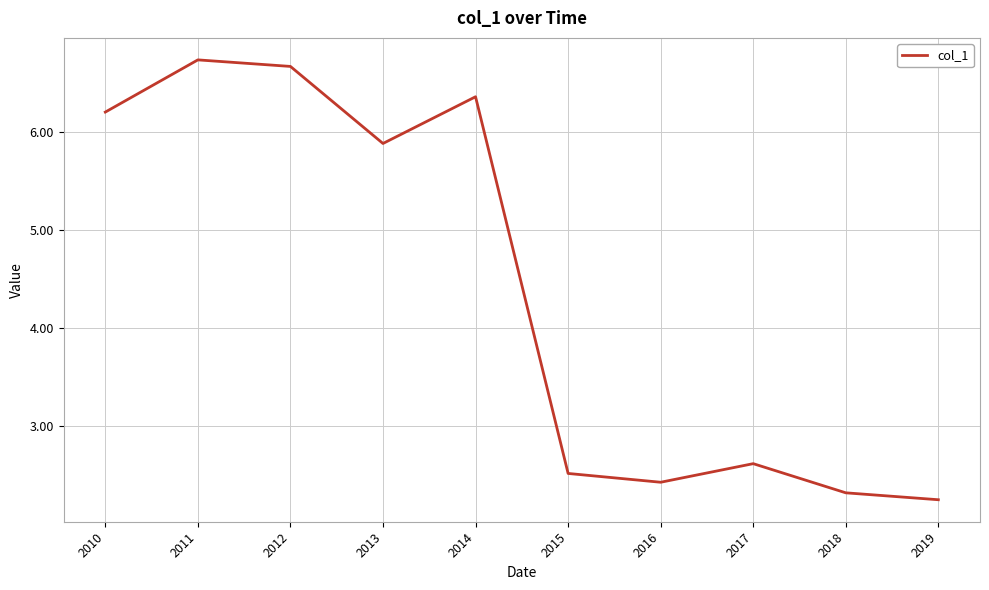

Which has a higher value, 2015 or 2011?

2011